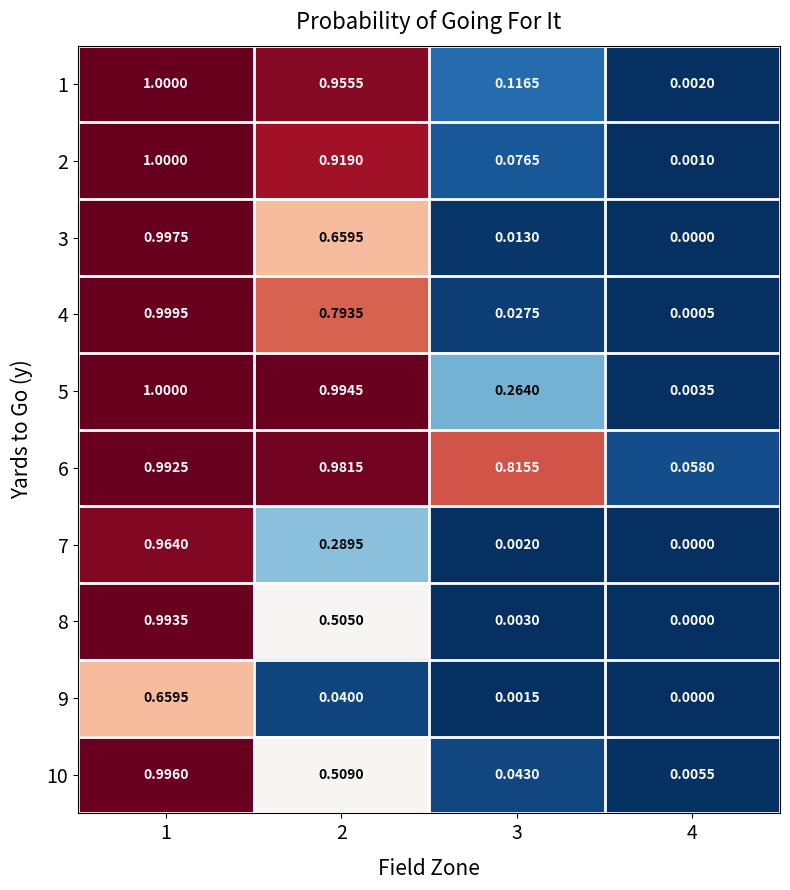

Is the value of 1 at 4 greater than the value of 8 at 2?

No